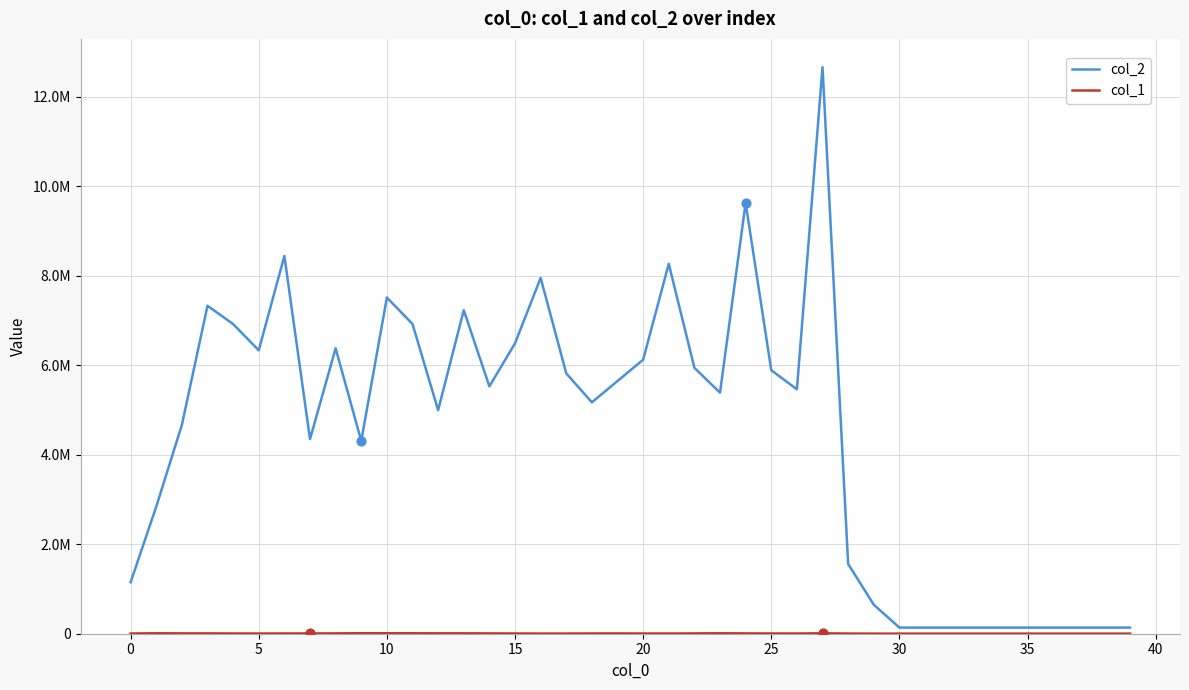

Is this an area chart (filled region under the line)?

No